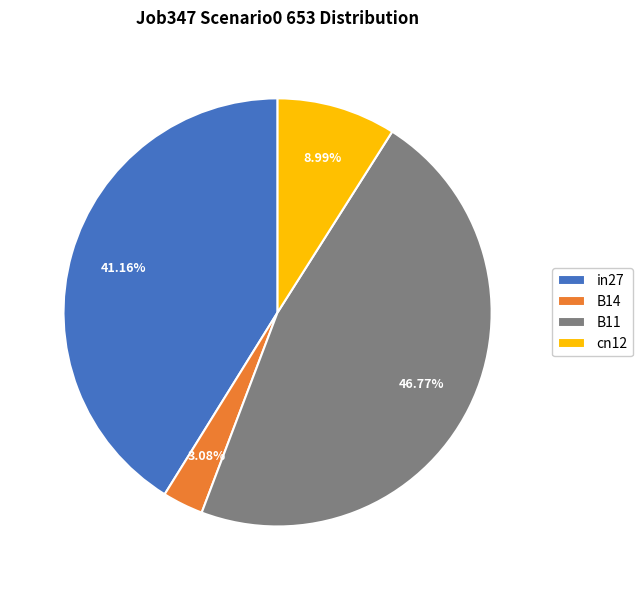

To the nearest percent, what is the average slice percentage?

25%